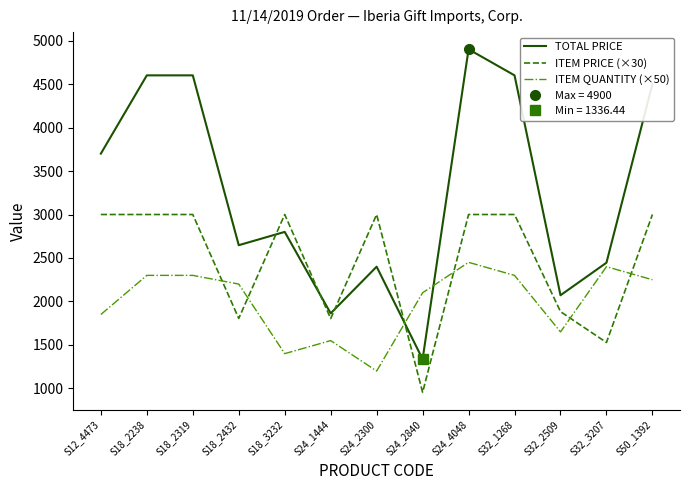

Rank the series at S50_1392 from highest to lowest value.

TOTAL PRICE, ITEM PRICE (×30), ITEM QUANTITY (×50)